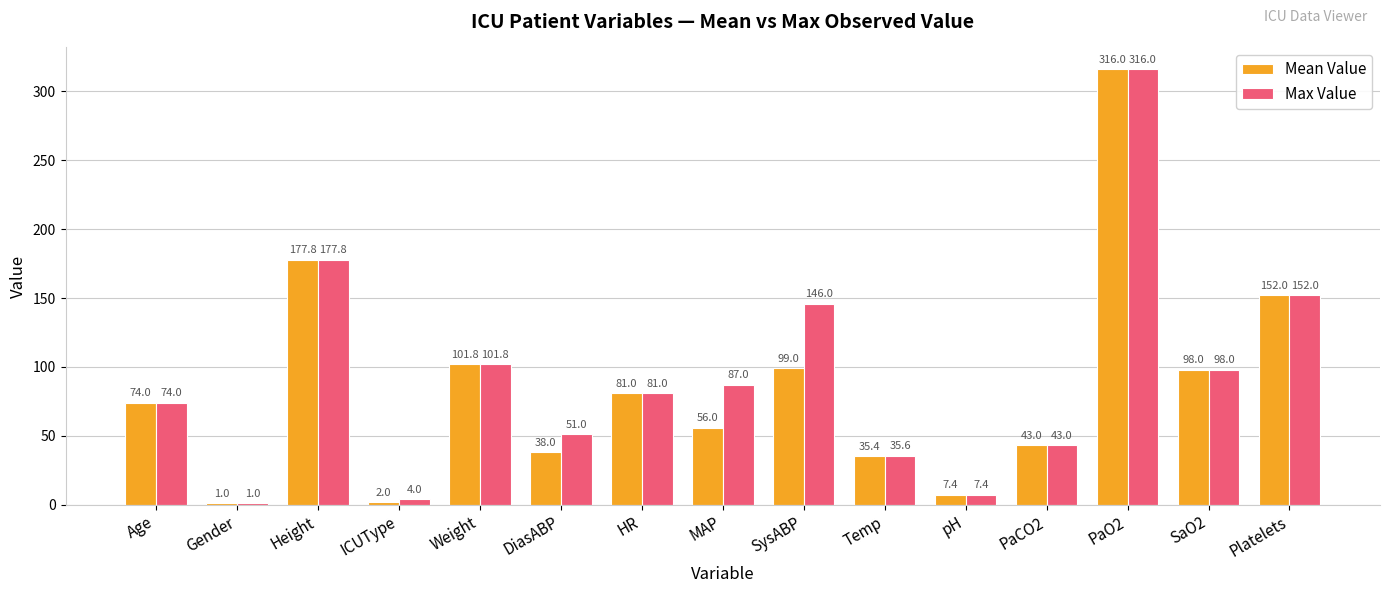

How many groups of bars are there?

15